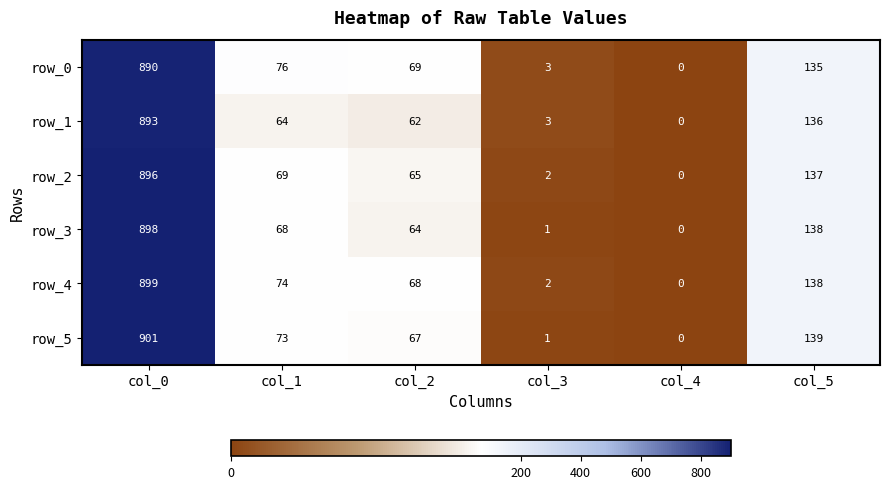

Which series has the largest range (max minus min)?

row_5